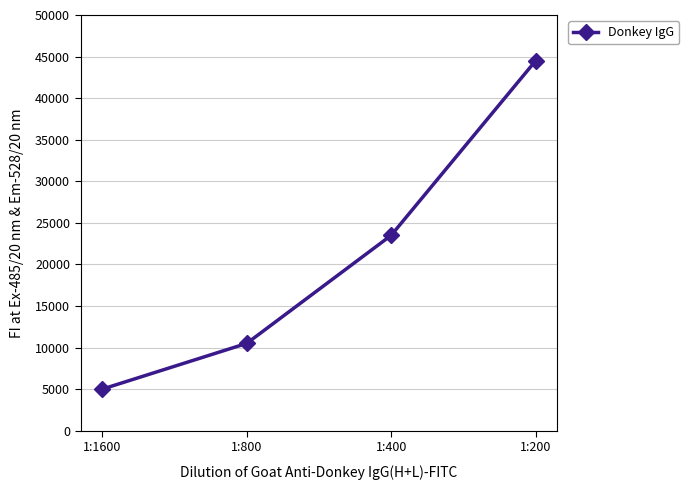

What is the minimum value shown in the chart?

5000